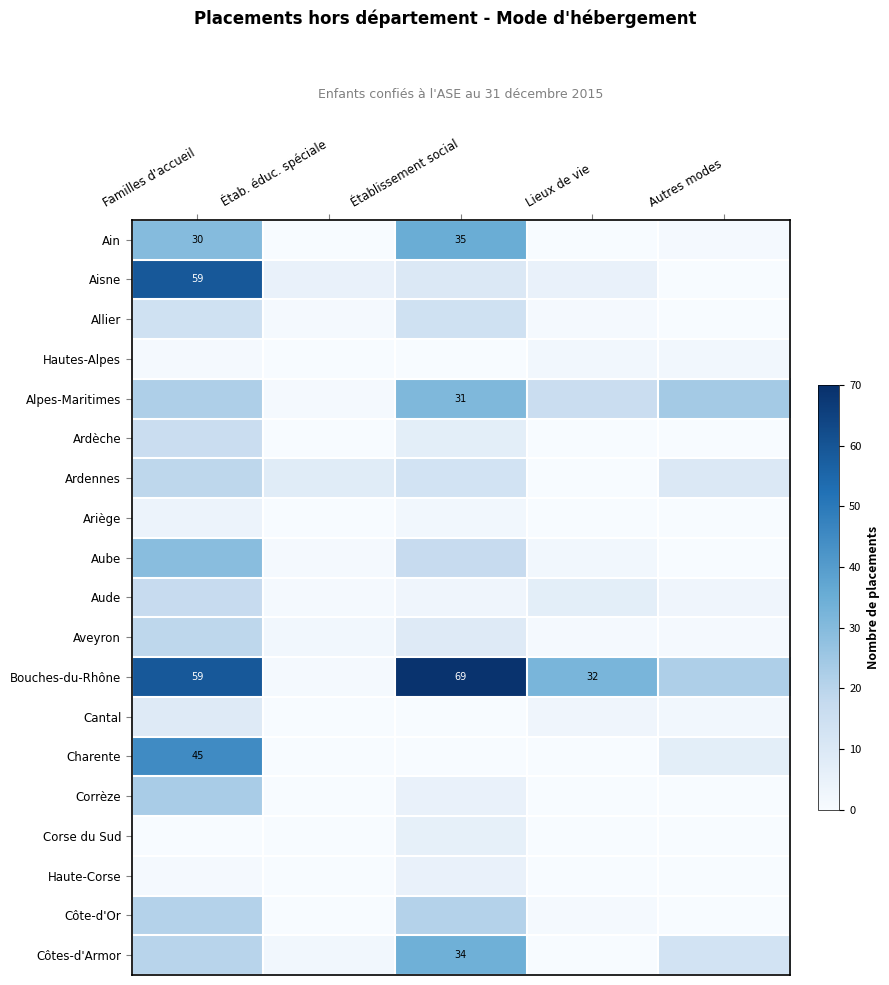

Is it true that Bouches-du-Rhône equals 33 at Familles d'accueil?

False